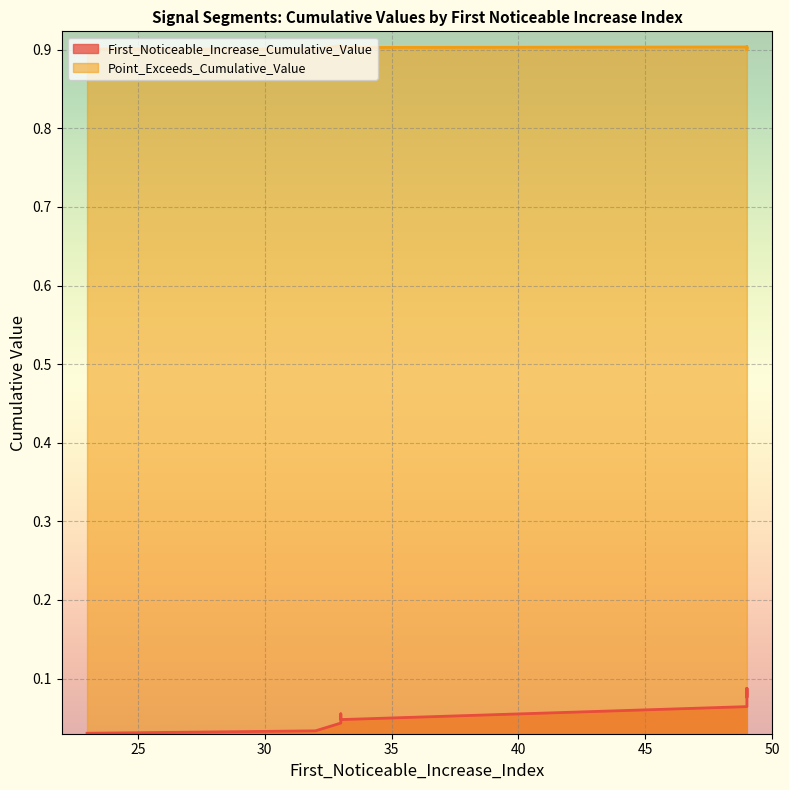

List the series in order of their overall mean, highest first.

Point_Exceeds_Cumulative_Value, First_Noticeable_Increase_Cumulative_Value